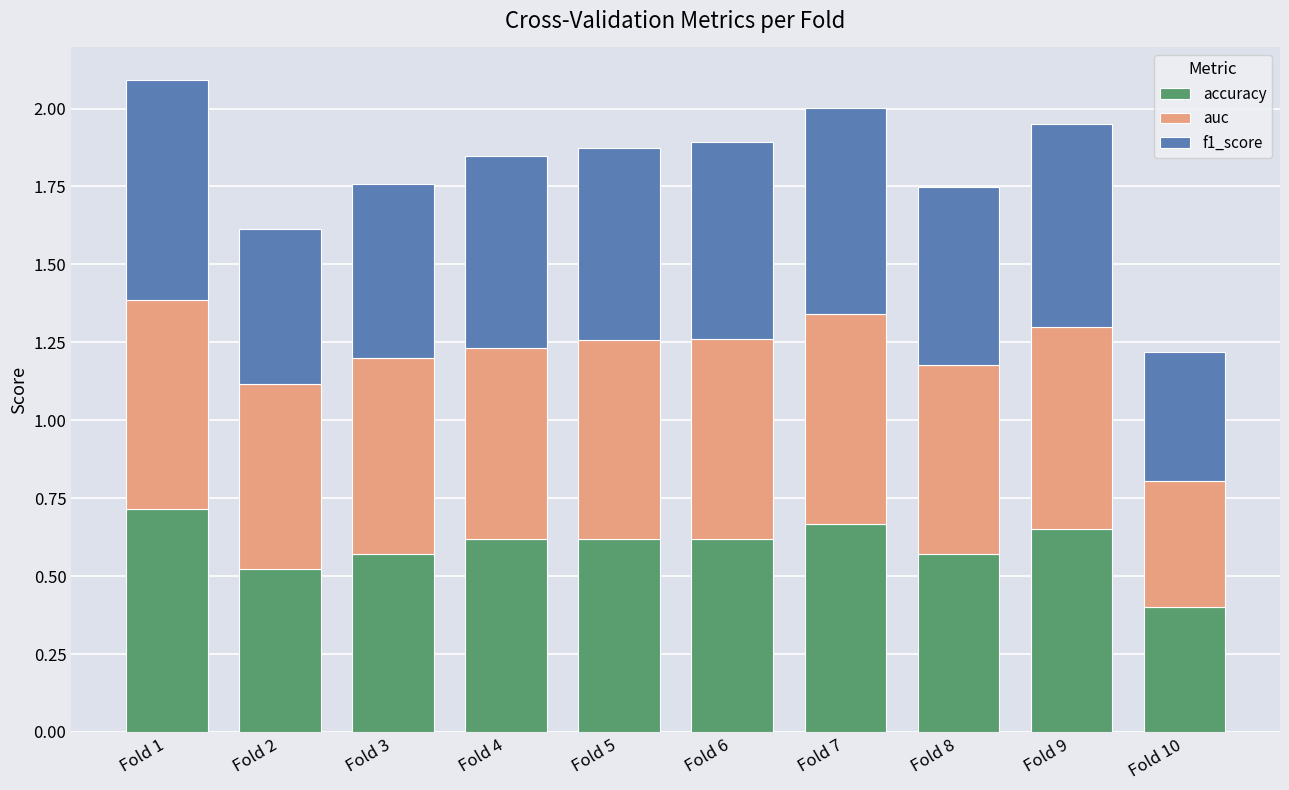

What is the sum of all accuracy values?

6.0